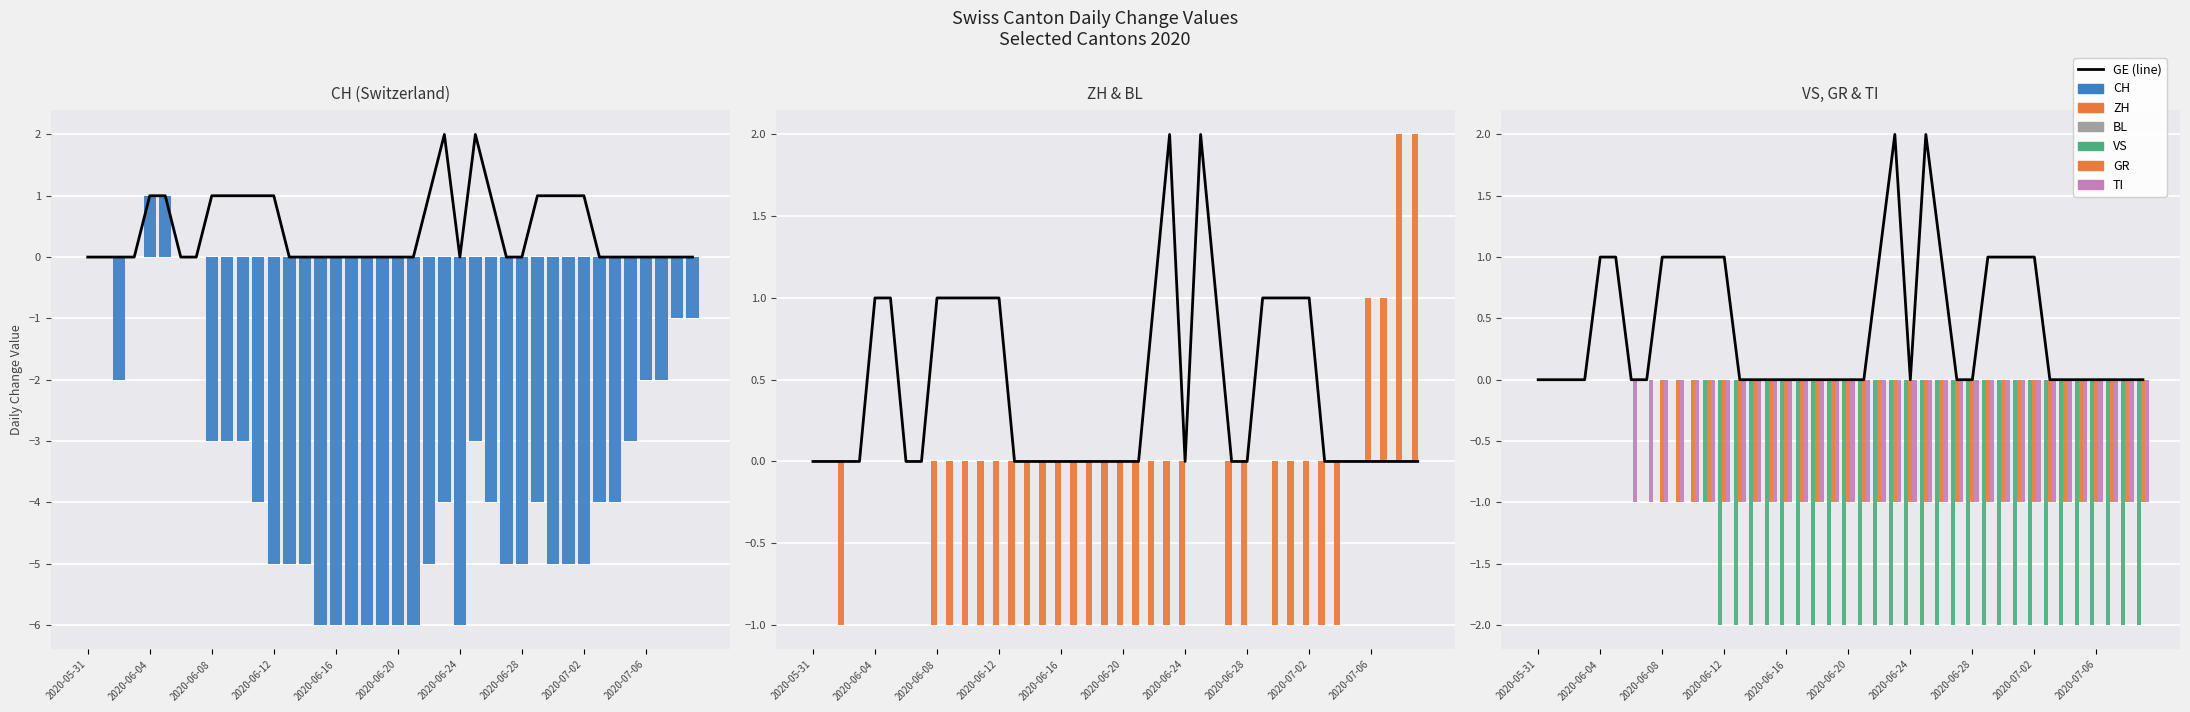

Is the value of CH at 2020-06-11 greater than the value of VS at 2020-06-07?

No